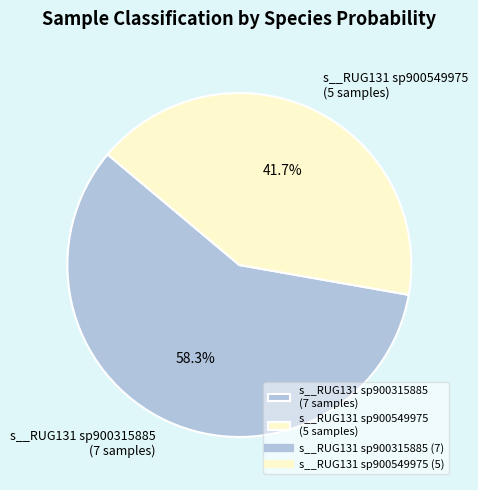

Which slice is the smallest?

s__RUG131 sp900549975 (5 samples)